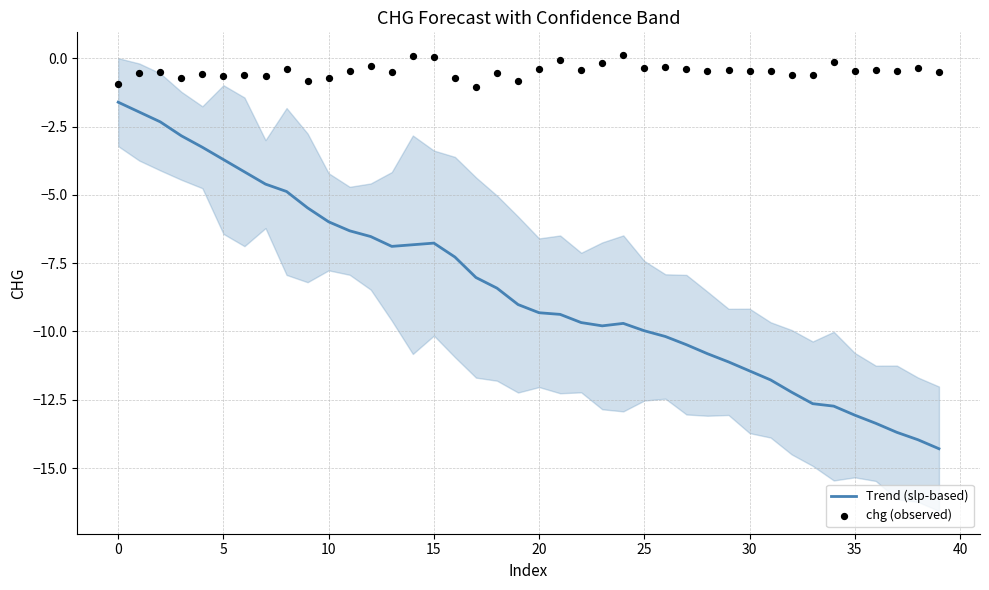

Which series reaches the maximum Y coordinate?

chg (observed)